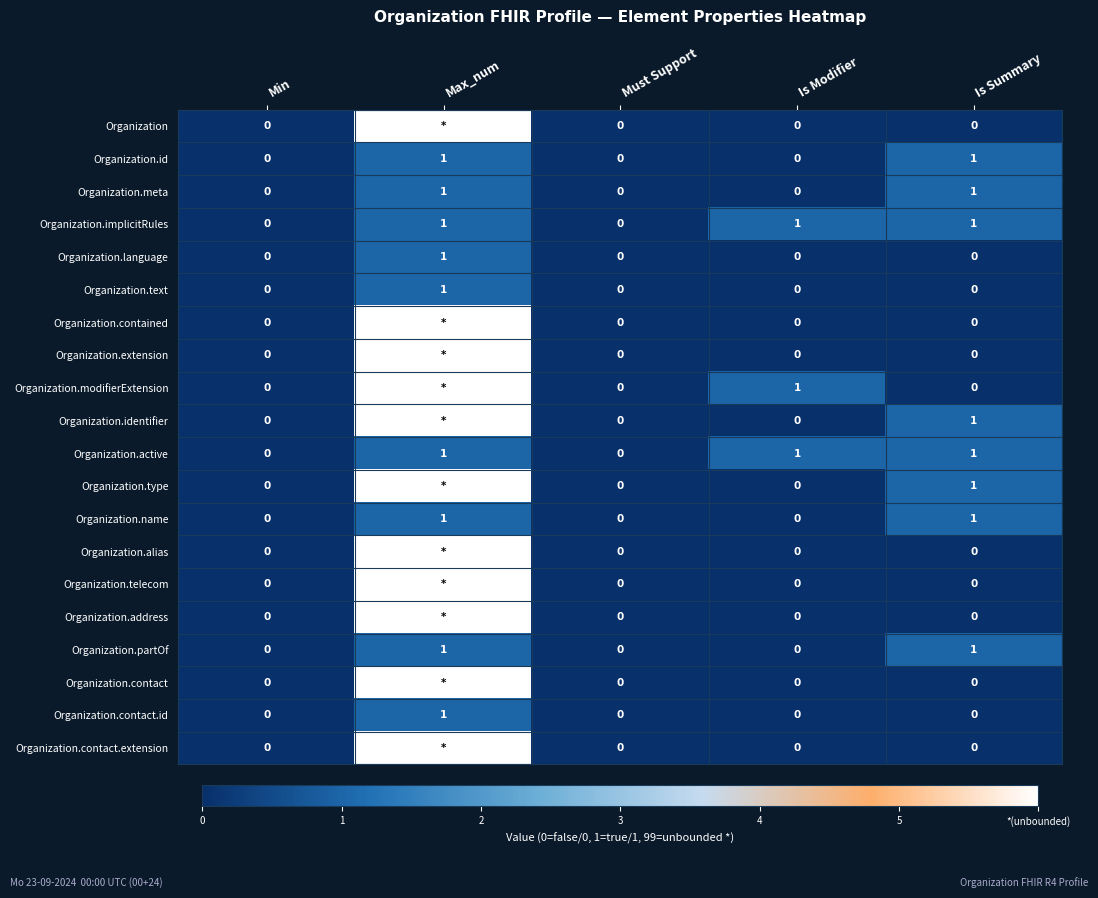

Between Is Summary and Min, which is larger?

Is Summary